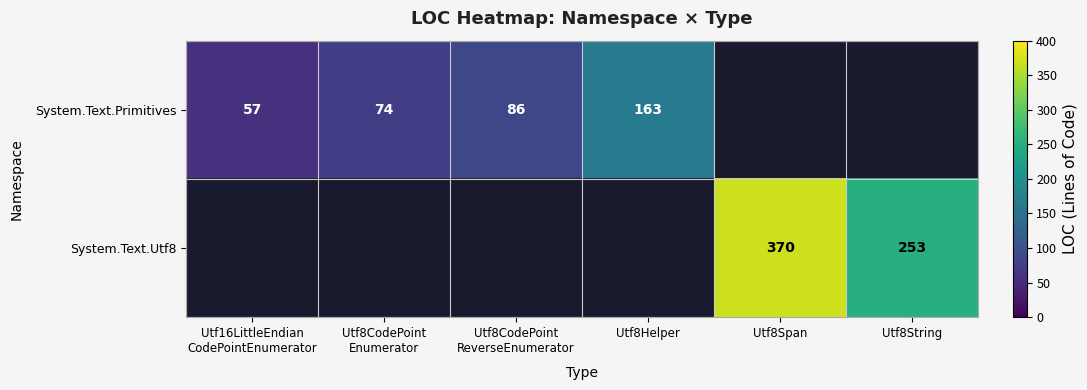

The System.Text.Utf8 series shows 399.0 at Utf8String. True or false?

False